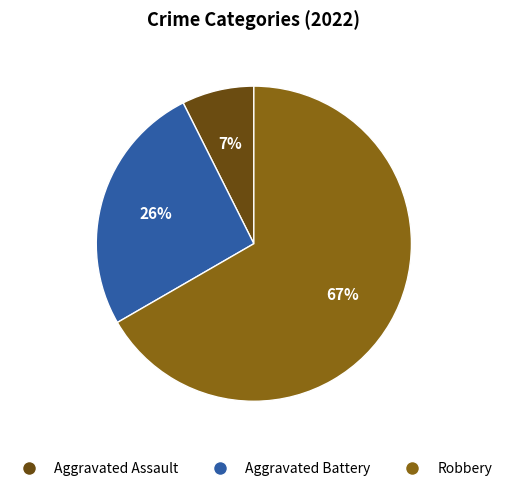

Does any single category account for the majority?

Yes